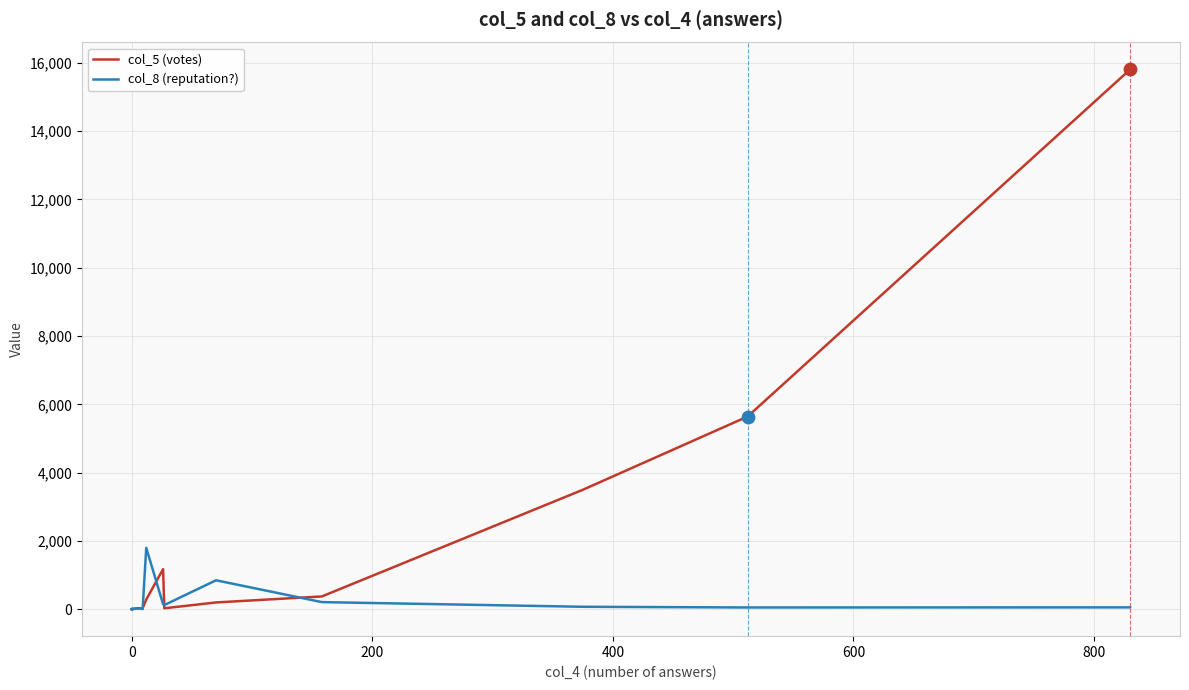

Which series reaches the minimum Y coordinate?

col_8 (reputation?)